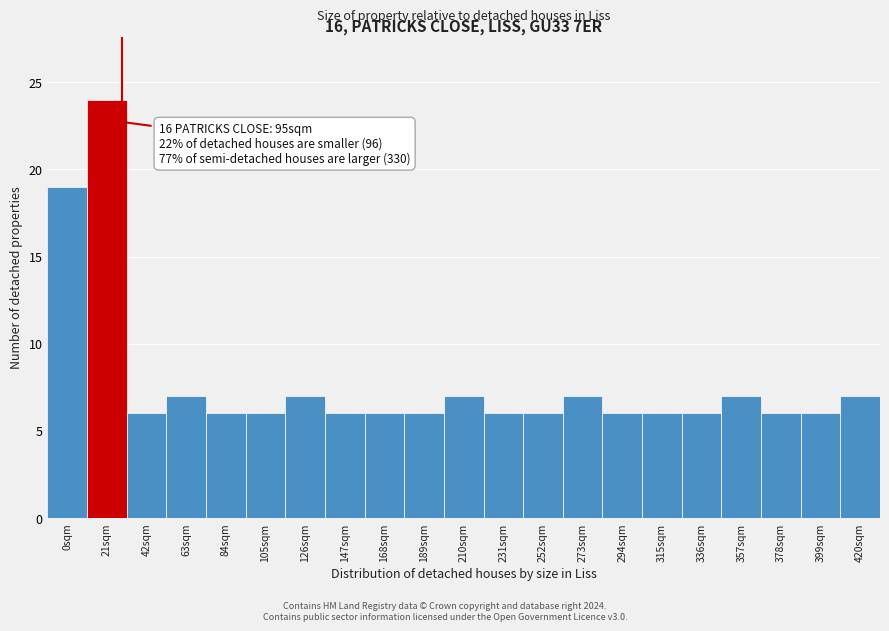

Over which range of the x-axis is the bar tallest?

10.5 to 31.5